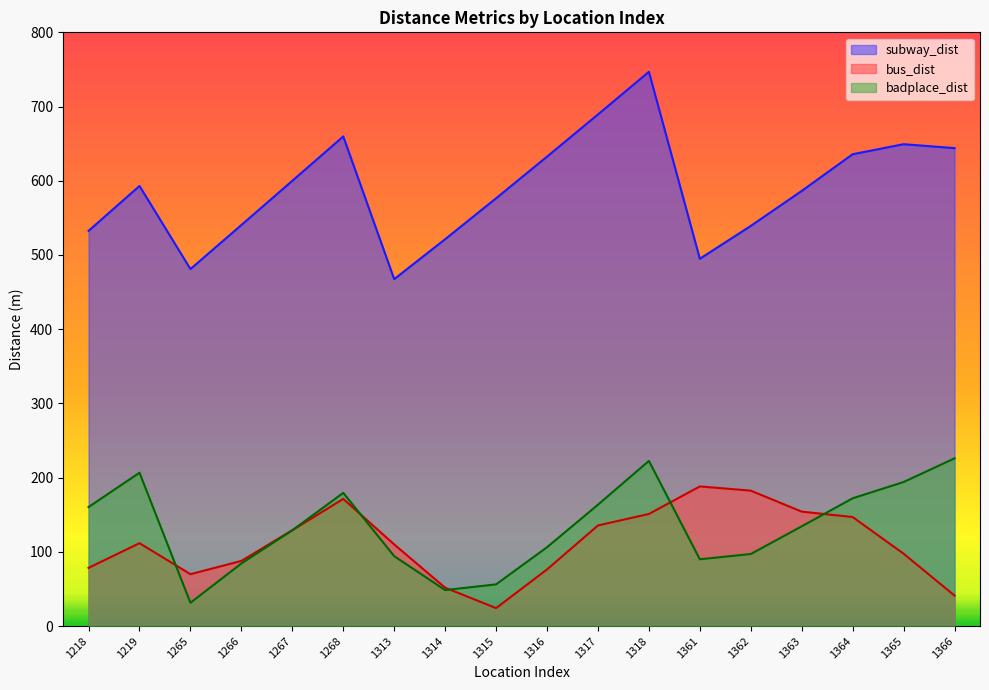

True or false: subway_dist and badplace_dist intersect in this chart.

False